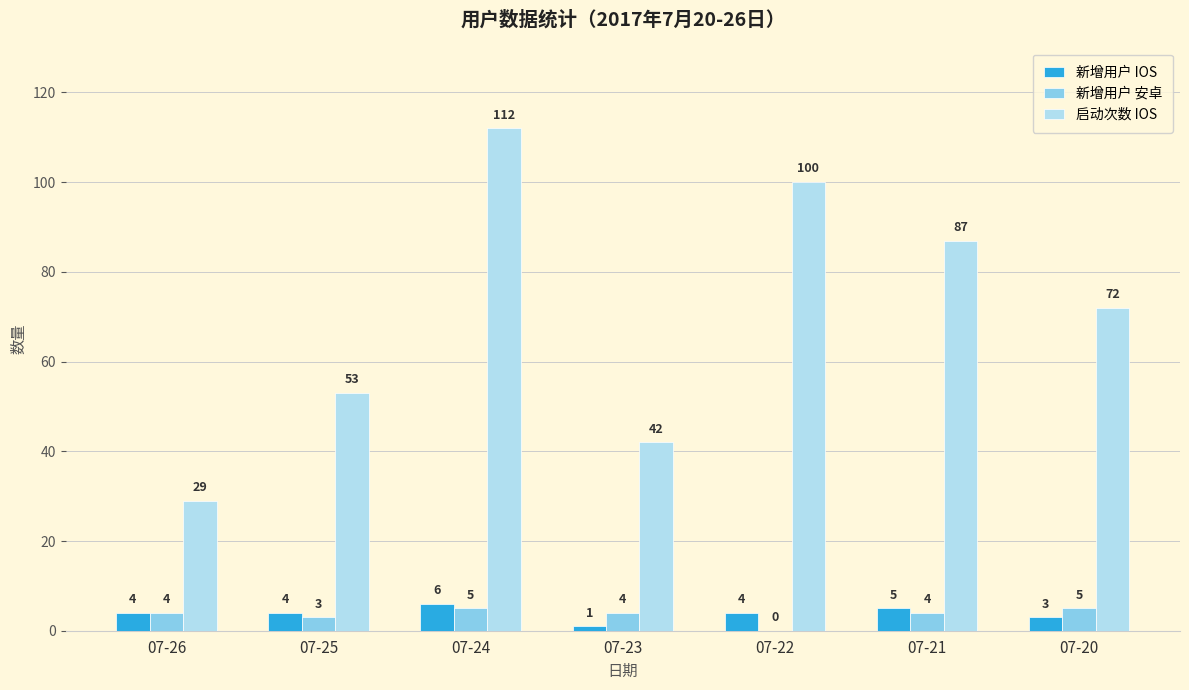

Reading left to right, list all the values displayed in this chart.

新增用户 IOS: 4	4	6	1	4	5	3
新增用户 安卓: 4	3	5	4	0	4	5
启动次数 IOS: 29	53	112	42	100	87	72